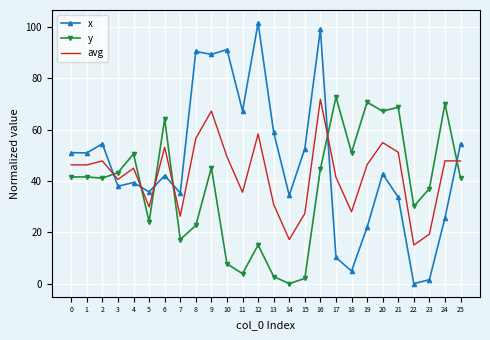

True or false: y has a value of 44.7 at 16.

True